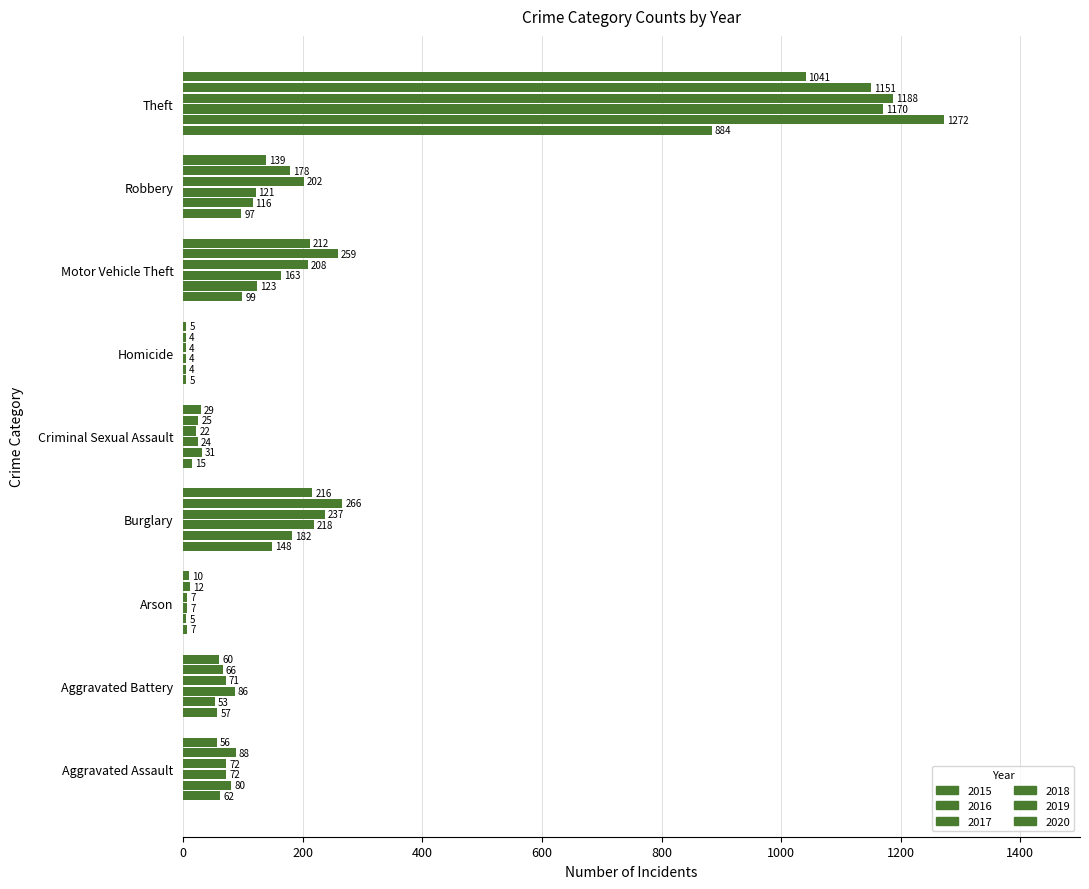

What is the difference between the highest and lowest values at Homicide?

1